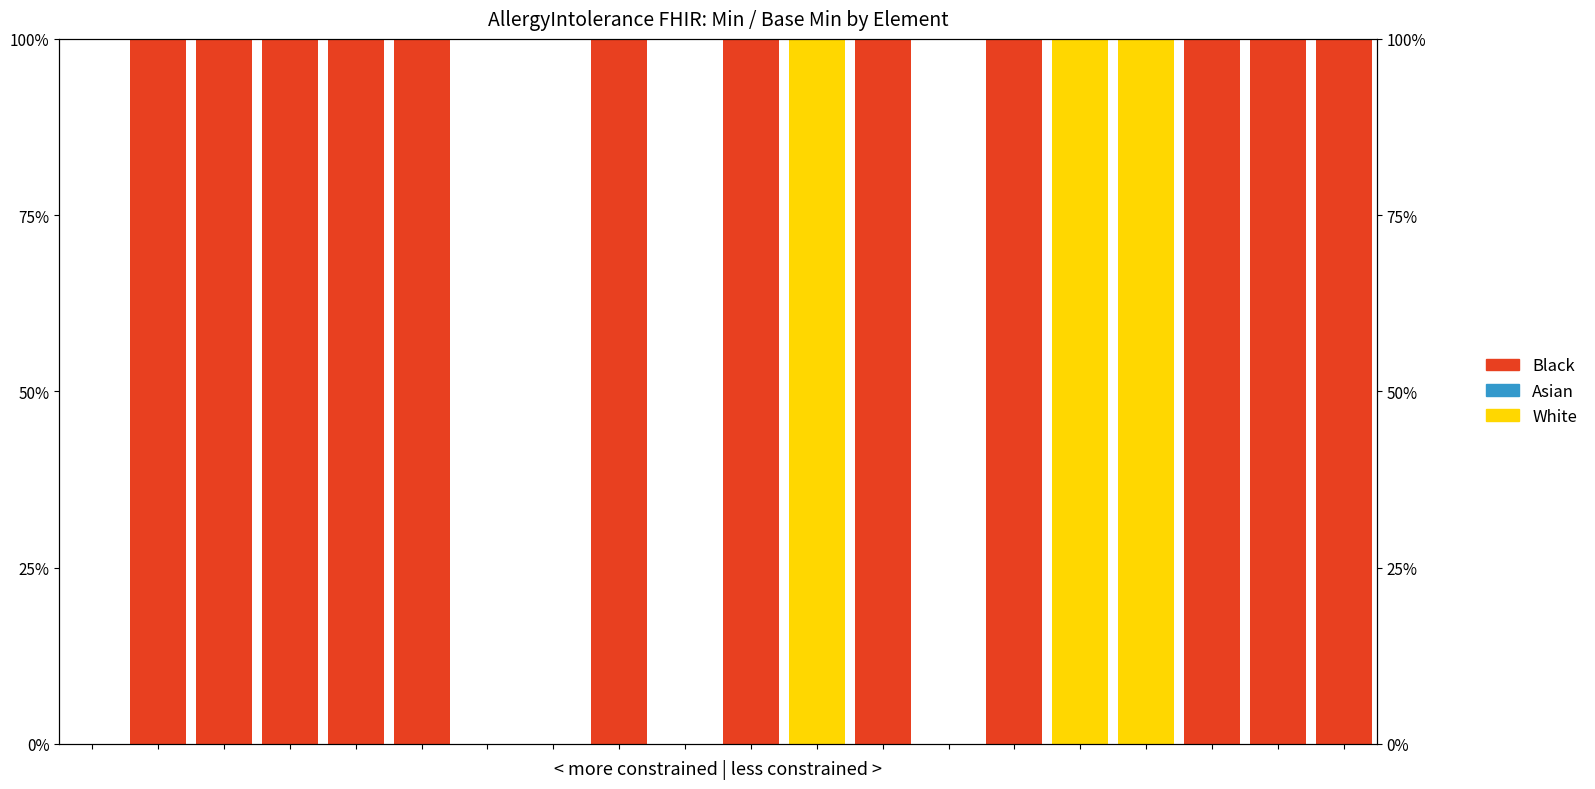

Read the Black value at 4.

1